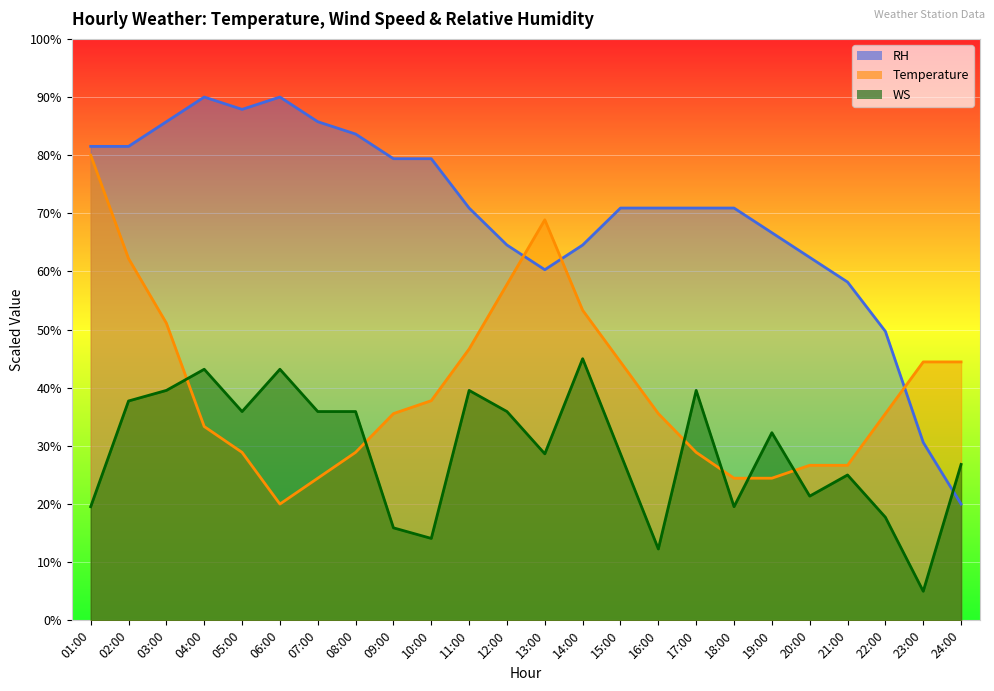

What position from the left is 11:00?

11